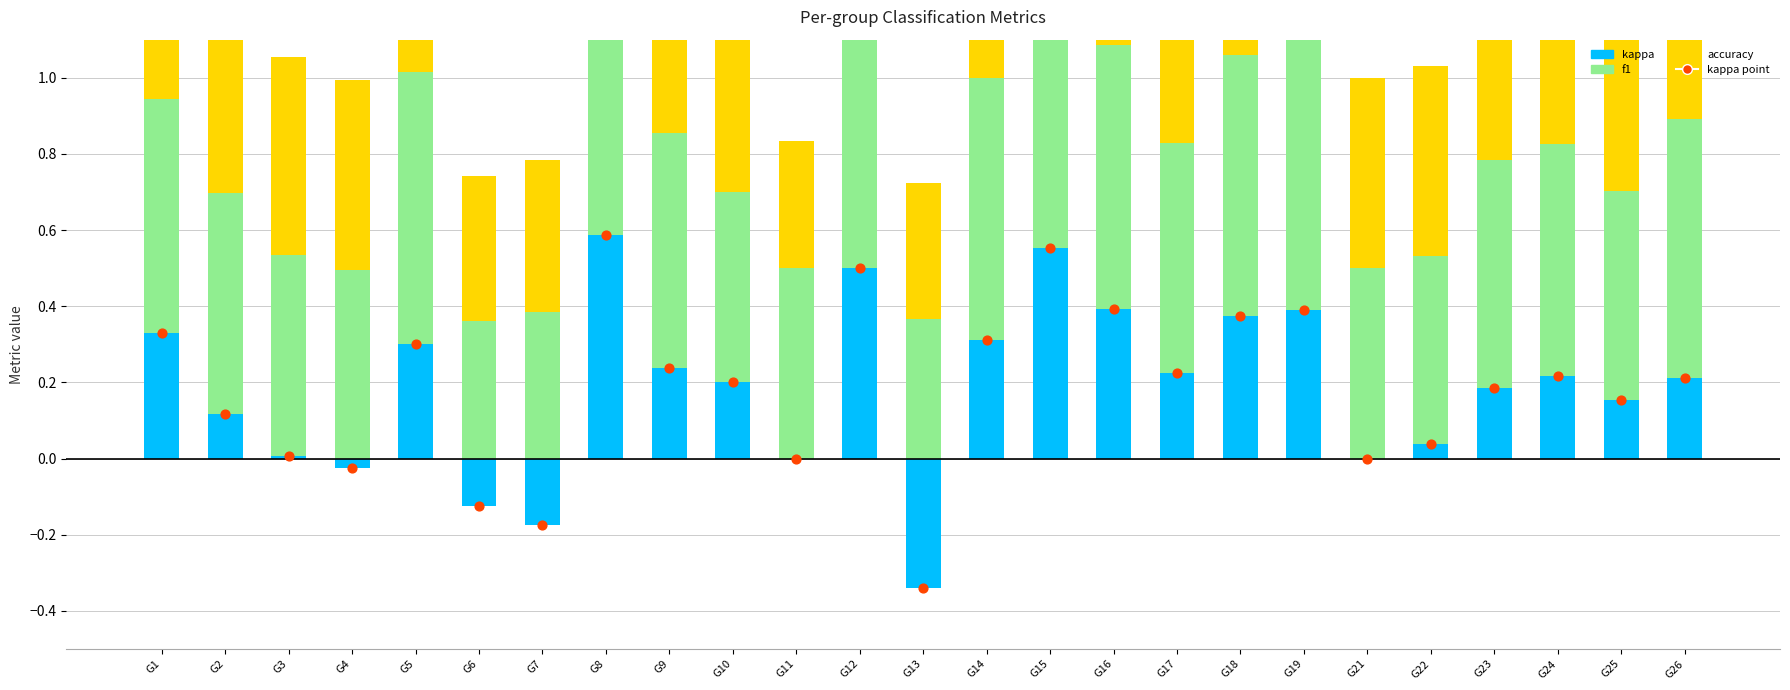

Which series reaches the maximum Y coordinate?

f1